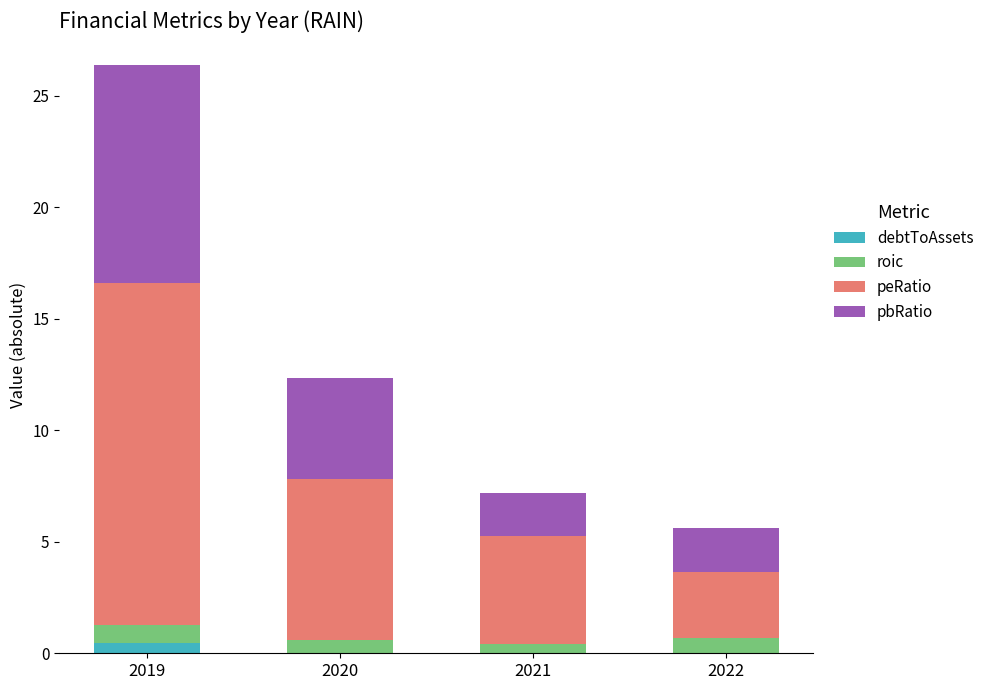

At which category is the sum across all series the highest?

2019